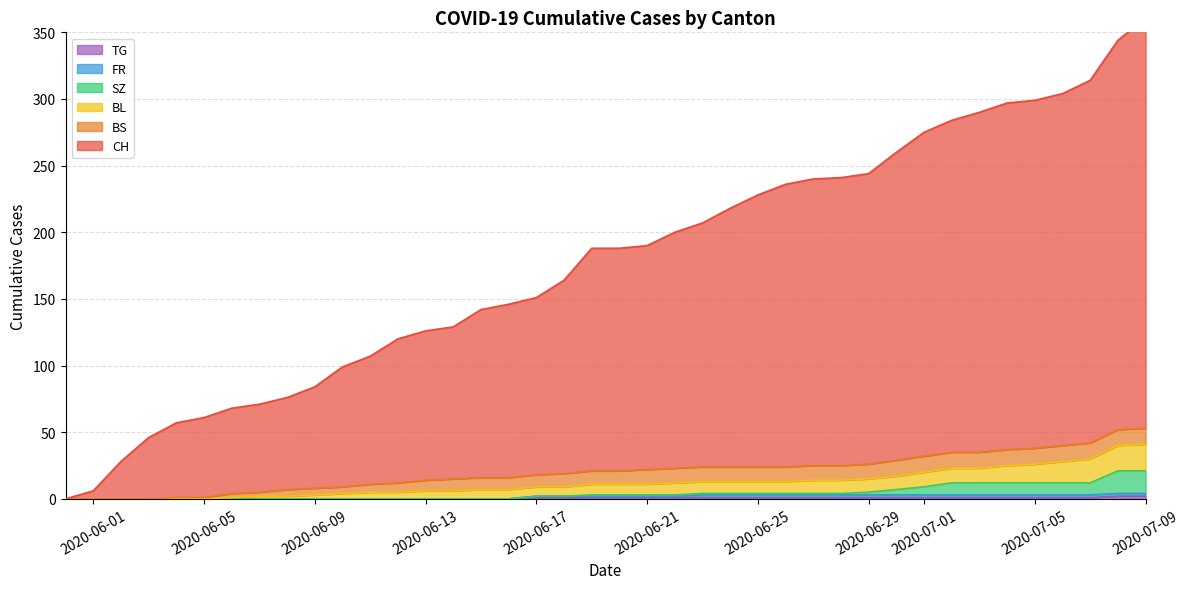

What is the sum of all TG values?

25